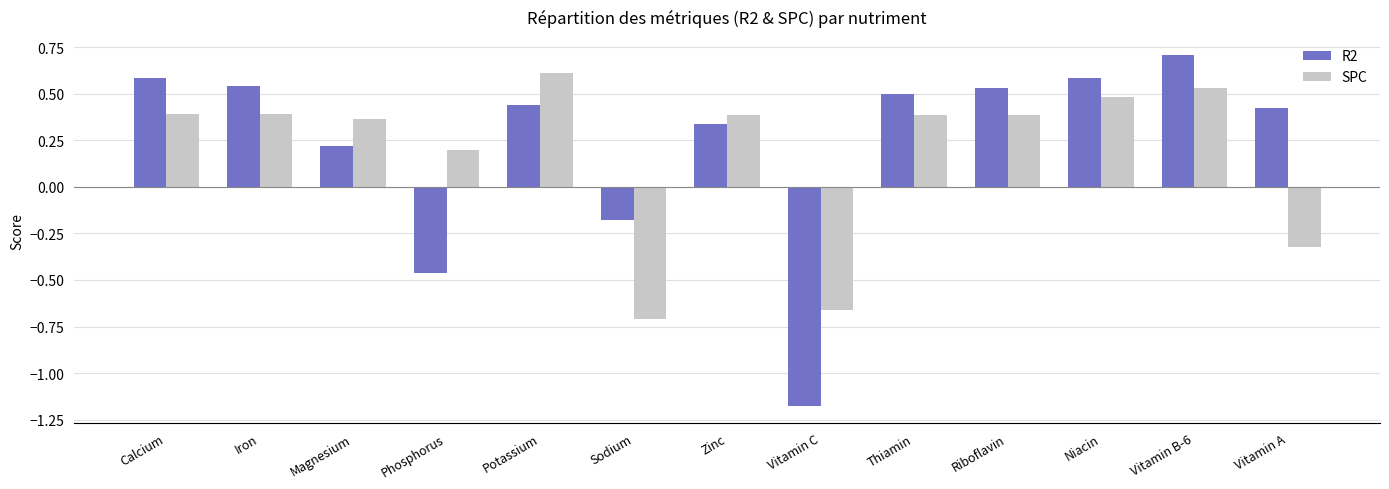

True or false: SPC has a value of 0.4 at Riboflavin.

True